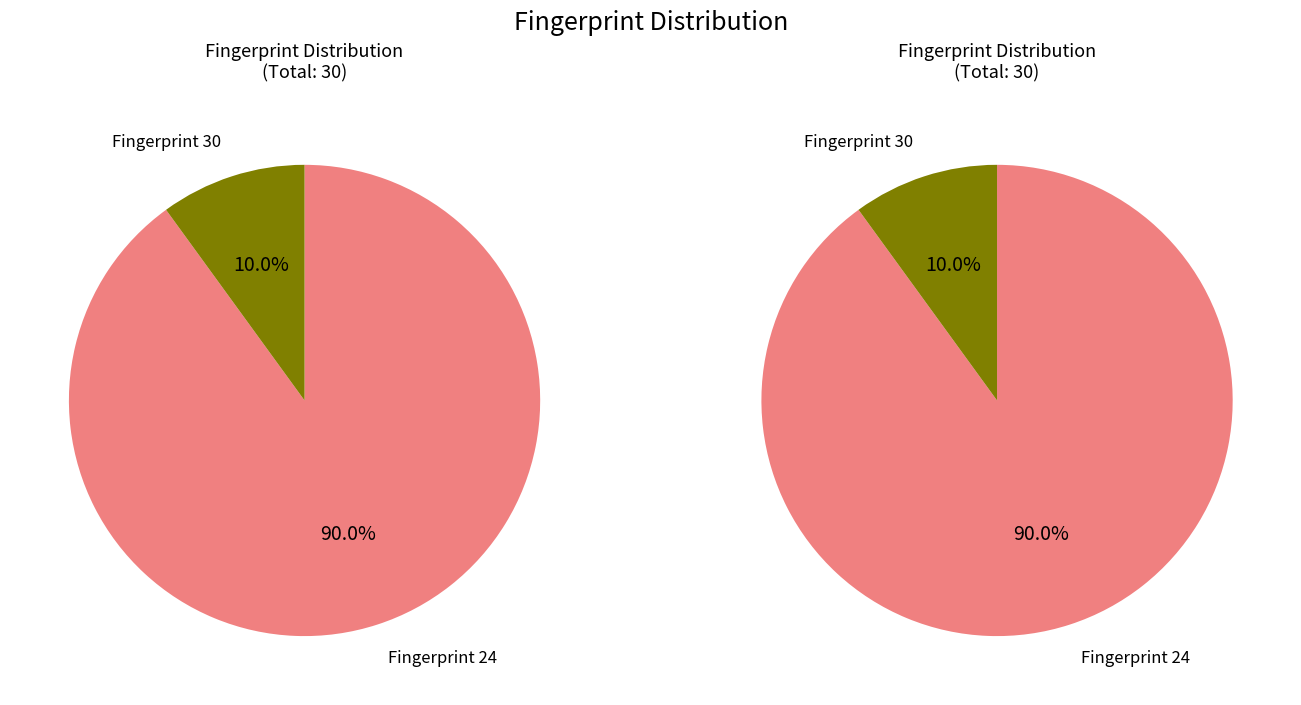

How many segments does this pie chart have?

2